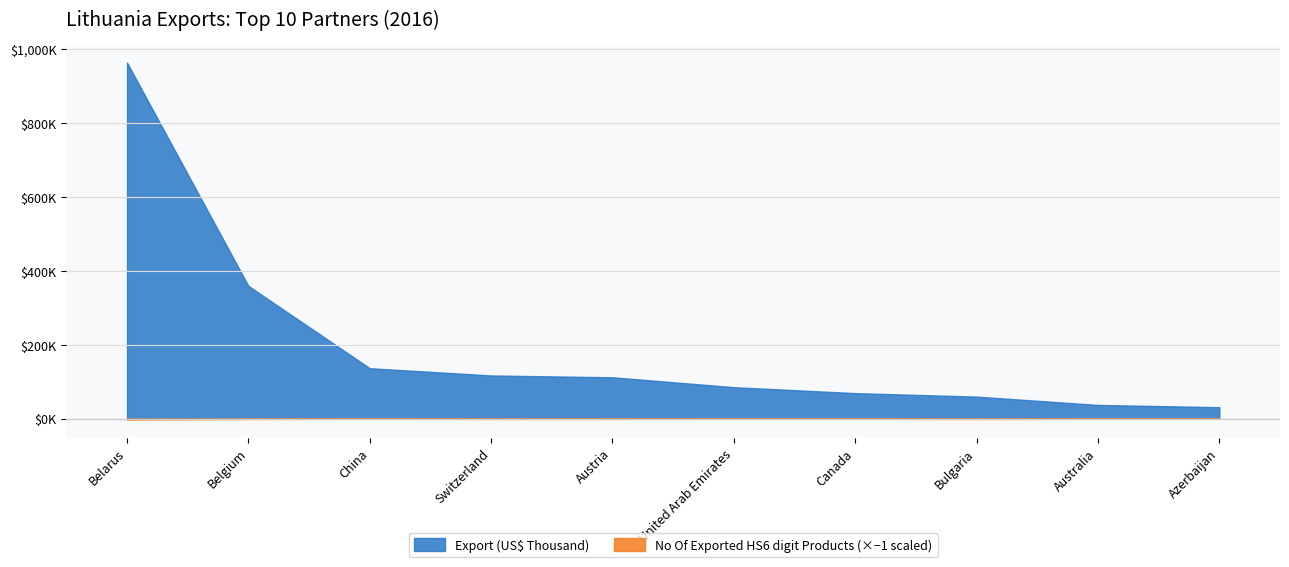

Reading left to right, transcribe all the data shown in this chart.

Top 10 Partners by Export (US$ Thousand): 962976.6	358876.1	136305.9	116648.0	111680.7	84958.8	68889.6	59442.7	36921.1	30818.2
No Of exported HS6 digit Products: 2970.0	901.0	427.0	794.0	706.0	501.0	365.0	978.0	437.0	448.0